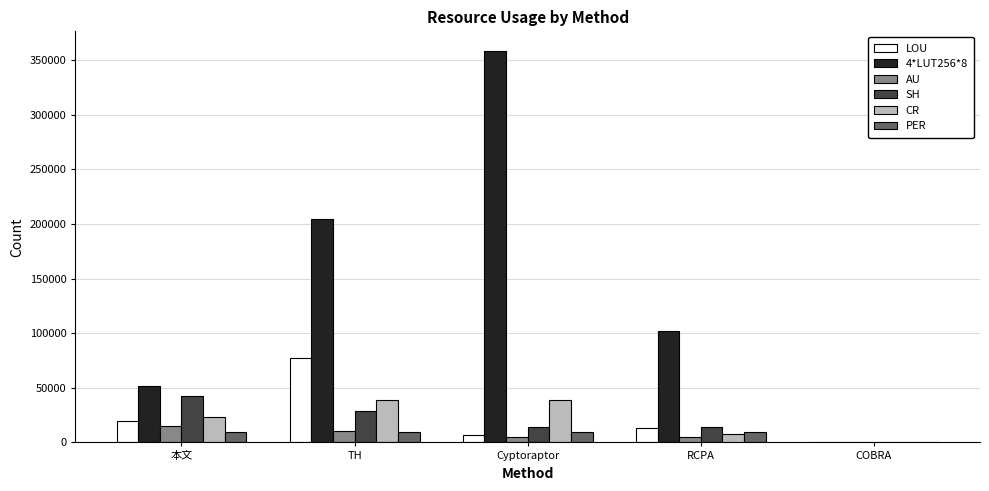

Reading left to right, transcribe all the data shown in this chart.

LOU: 本文=19368.0	TH=77472.0	Cyptoraptor=6456.0	RCPA=12912.0	COBRA=0.0
4*LUT256*8: 本文=51191.0	TH=204764.0	Cyptoraptor=358337.0	RCPA=102382.0	COBRA=0.0
AU: 本文=15336.0	TH=10224.0	Cyptoraptor=5112.0	RCPA=5112.0	COBRA=0.0
SH: 本文=42594.0	TH=28396.0	Cyptoraptor=14198.0	RCPA=14198.0	COBRA=0.0
CR: 本文=23228.4	TH=38714.0	Cyptoraptor=38714.0	RCPA=7742.8	COBRA=0.0
PER: 本文=9192.0	TH=9192.0	Cyptoraptor=9192.0	RCPA=9192.0	COBRA=0.0